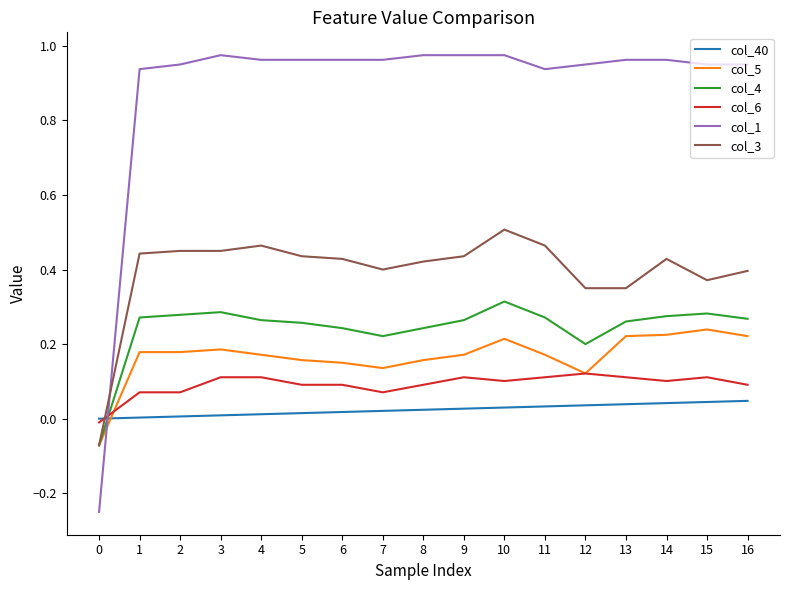

List the series in order of their peak value, lowest first.

col_40, col_6, col_5, col_4, col_3, col_1